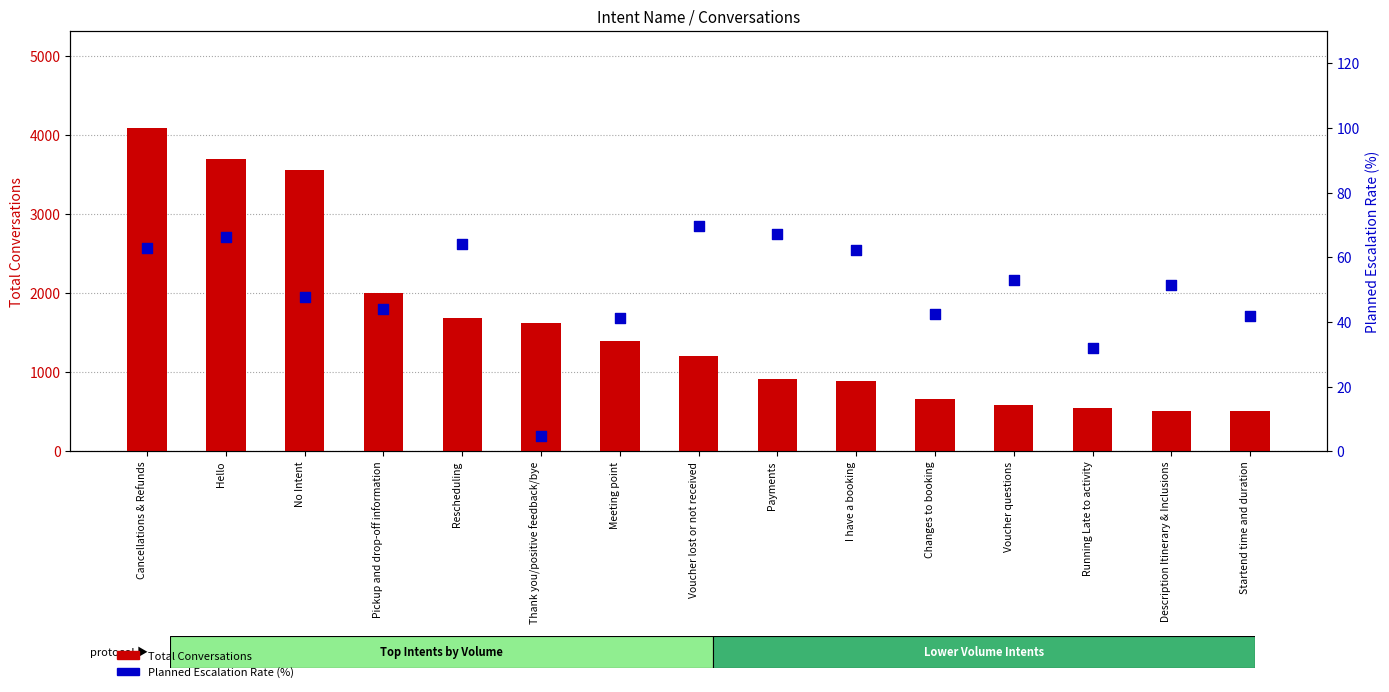

At how many categories does at least one series exceed 2182?

3